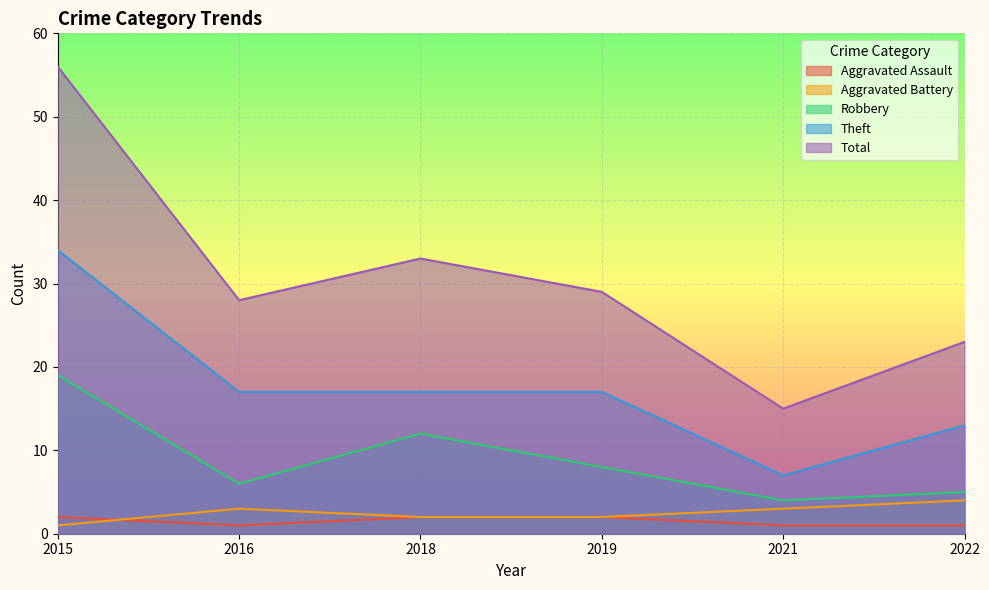

What are all the series names shown in the legend?

Aggravated Assault, Aggravated Battery, Robbery, Theft, Total